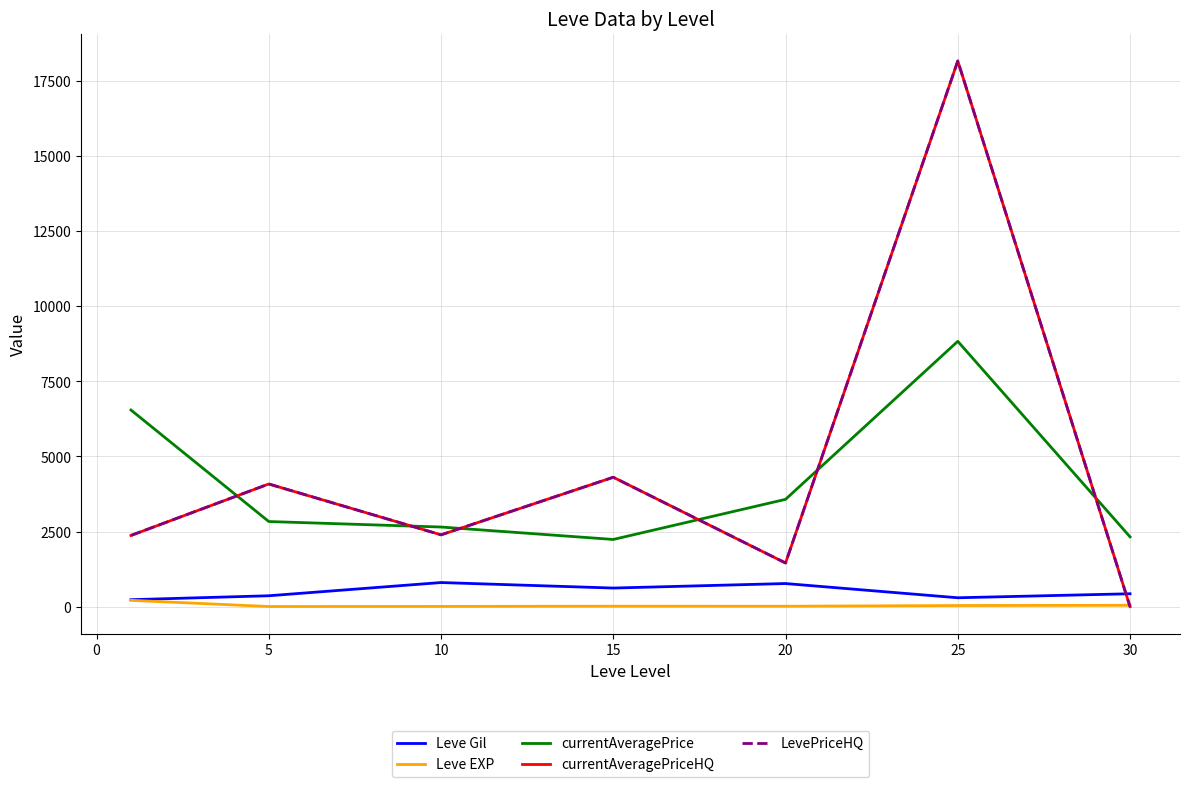

Where is Leve EXP nearest to the value 108?

25